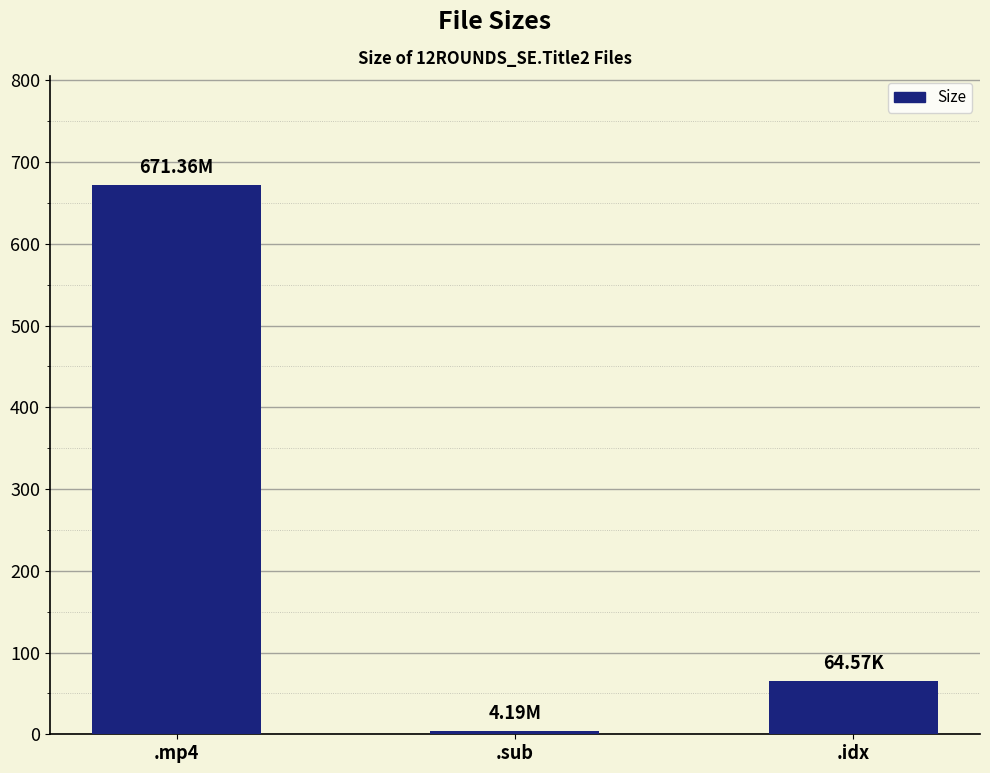

What is the maximum value shown in the chart?

671.4